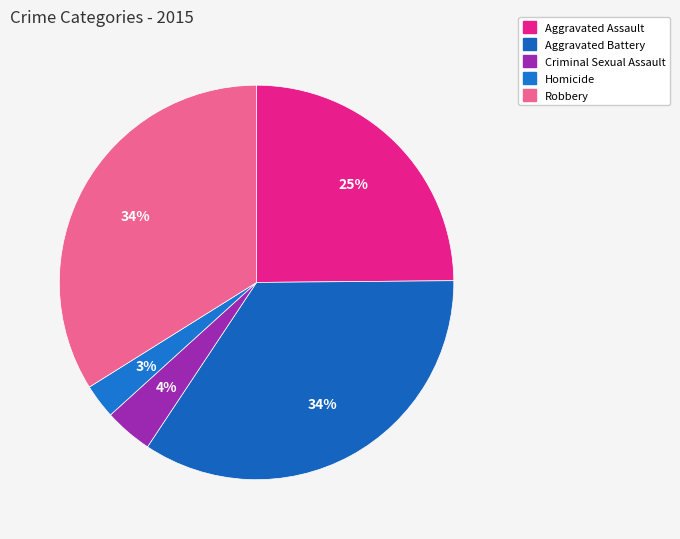

What percentage is the Robbery slice, to the nearest percent?

34%